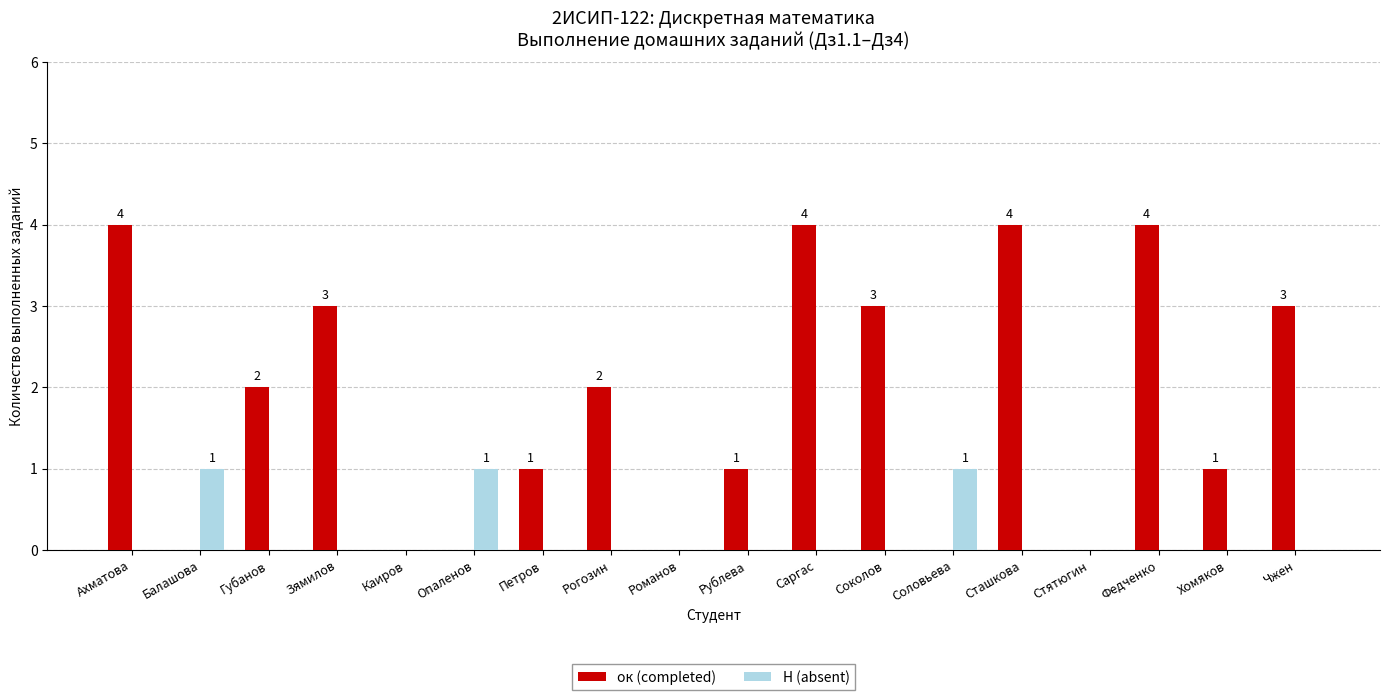

How many groups of bars are there?

18